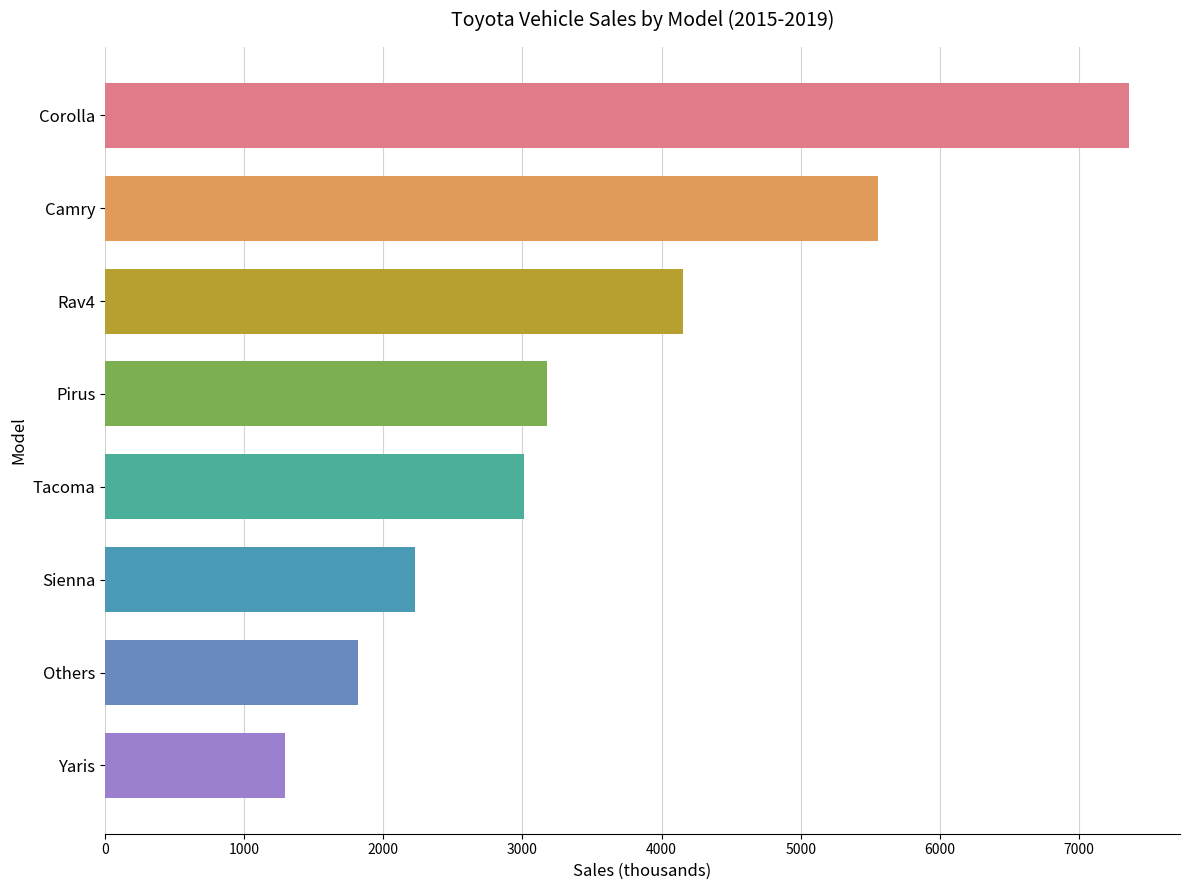

Between Rav4 and Tacoma, which is larger?

Rav4